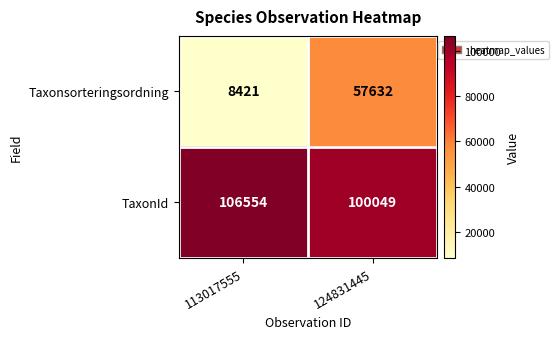

What is the highest value of the TaxonId series?

106554